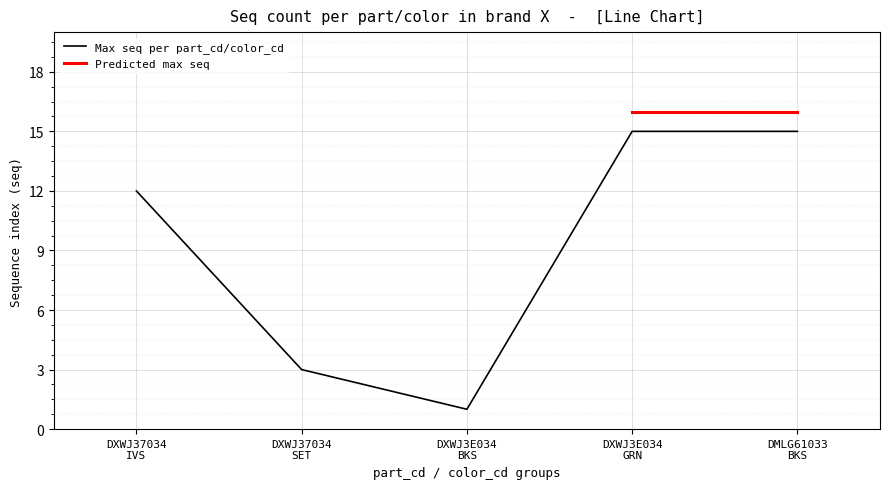

What is the smallest value displayed?

1